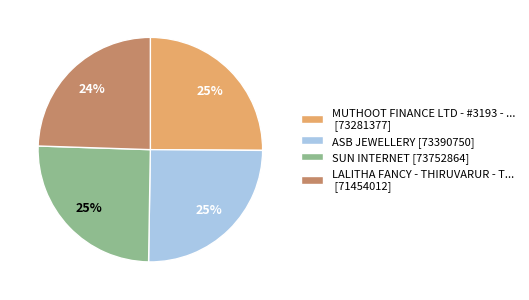

To the nearest percent, what is the difference between the largest and smallest slice percentages?

1%